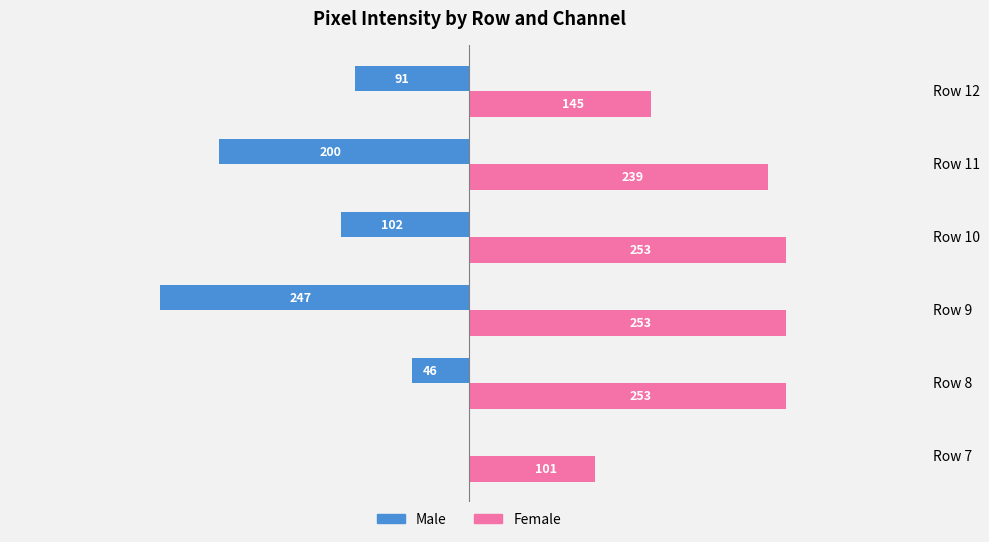

What are all the series names shown in the legend?

Male, Female